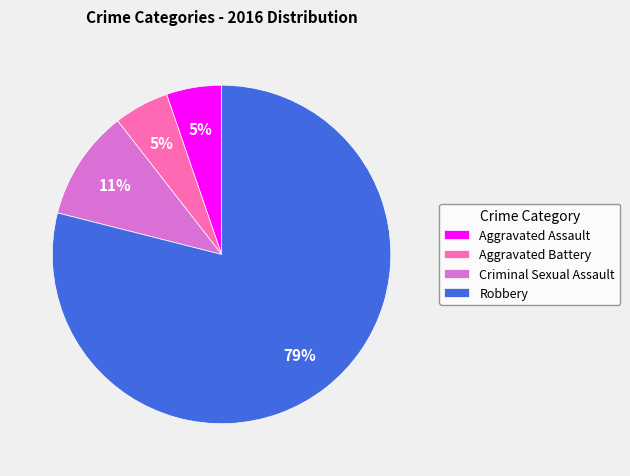

To the nearest percent, what is the combined percentage of Criminal Sexual Assault and Aggravated Assault?

16%